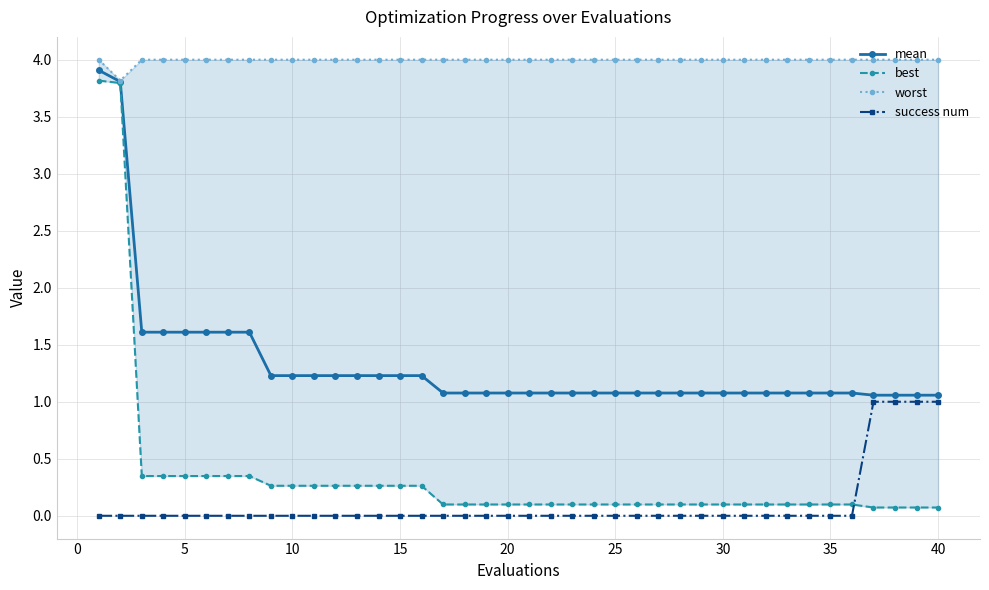

Which series has the largest total across all categories?

worst